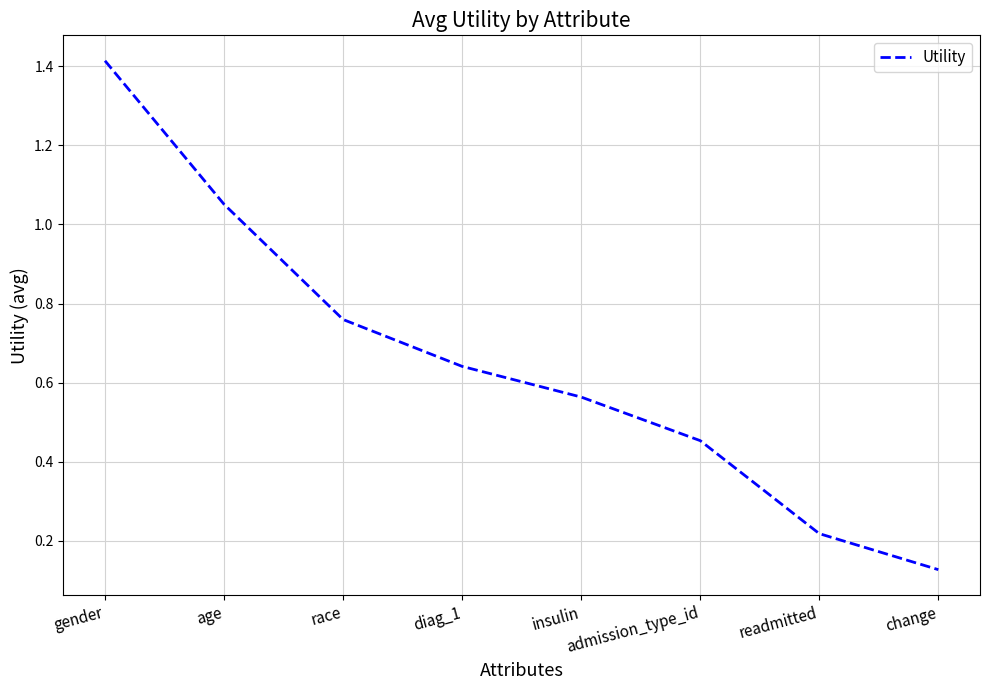

What position from the left is insulin?

5